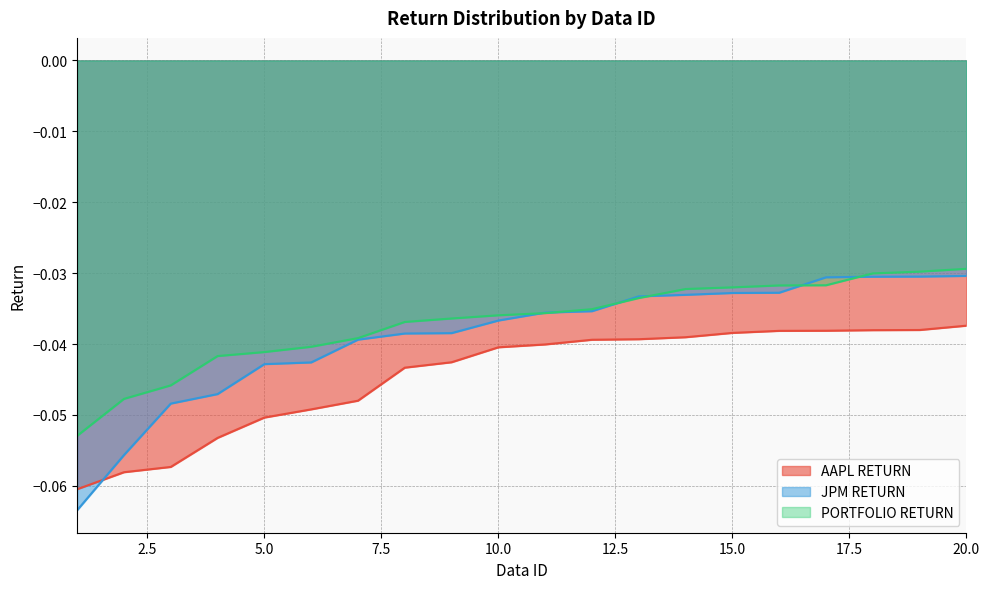

True or false: JPM RETURN and AAPL RETURN intersect in this chart.

True